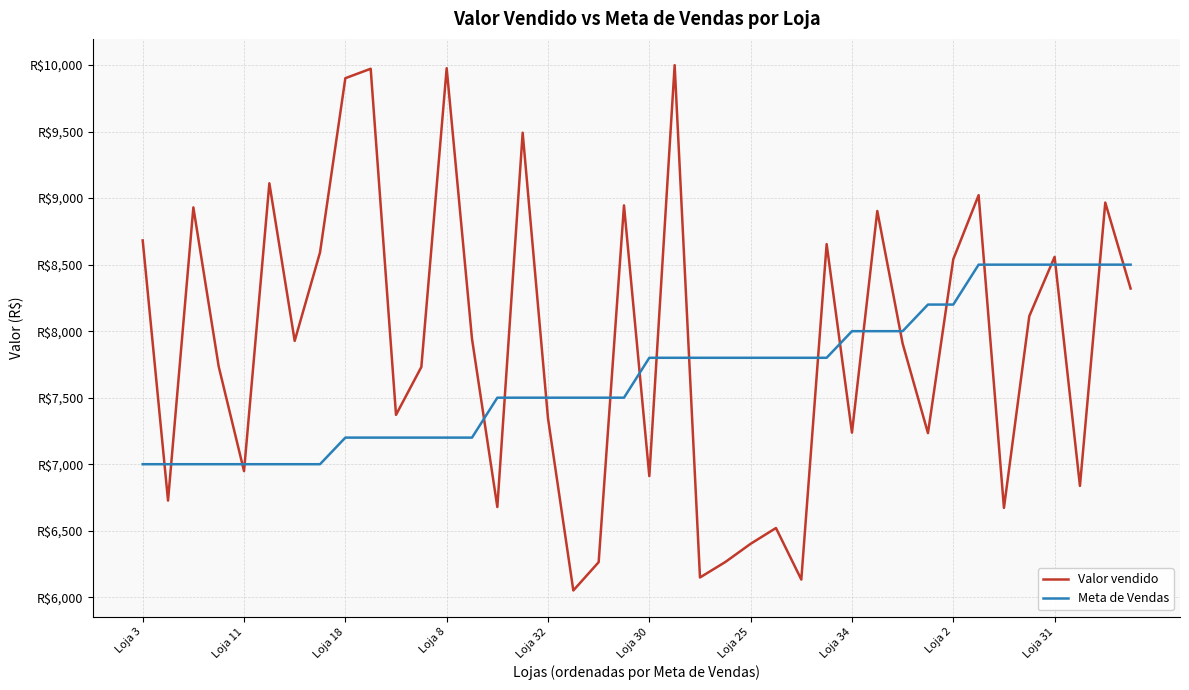

What is the difference between the maximum and minimum values in the Meta de Vendas series?

1500.0